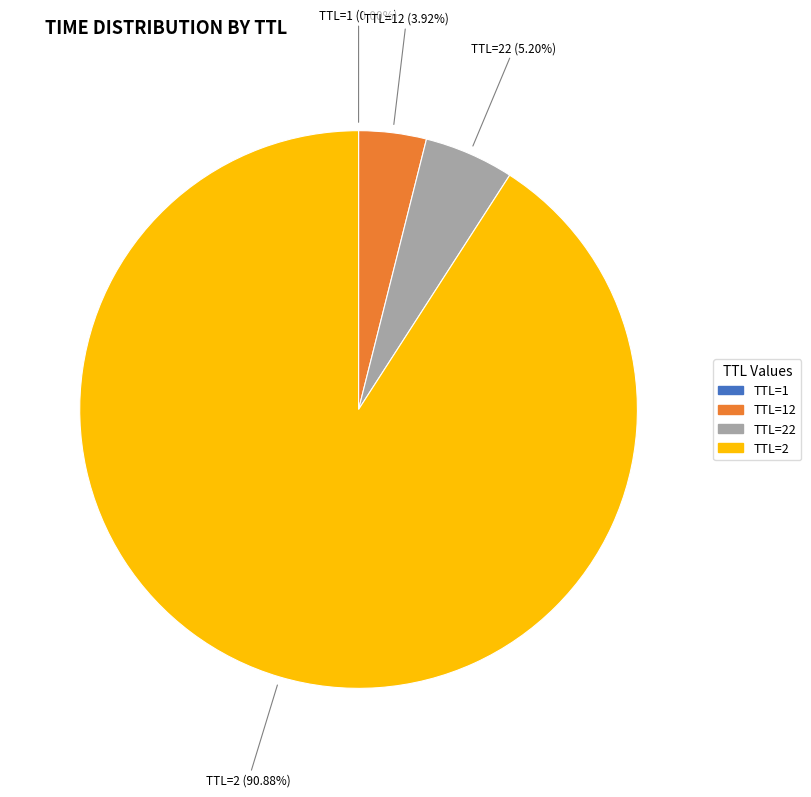

Combined, do TTL=22 and TTL=2 account for over 50%?

Yes